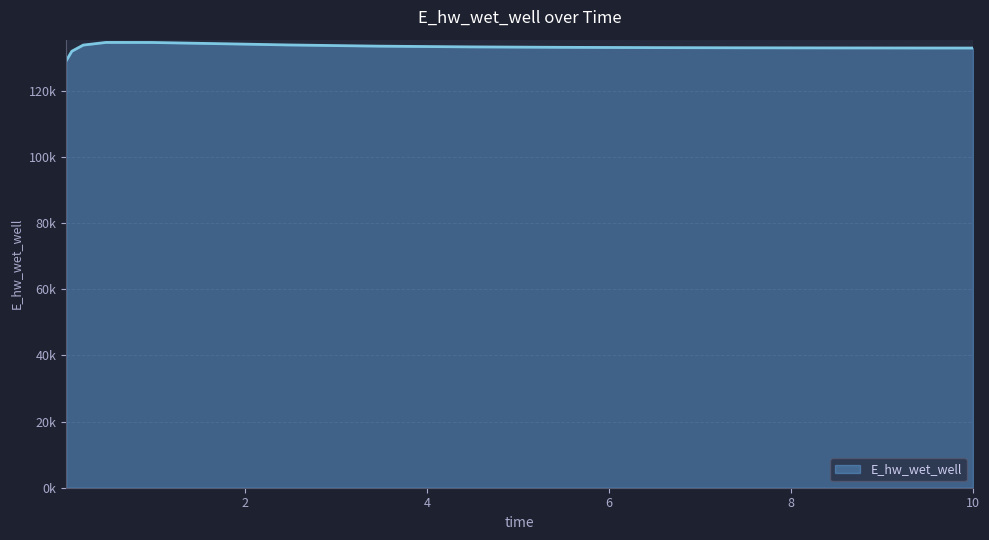

What is the label of the 8th point from the left?

3.46875